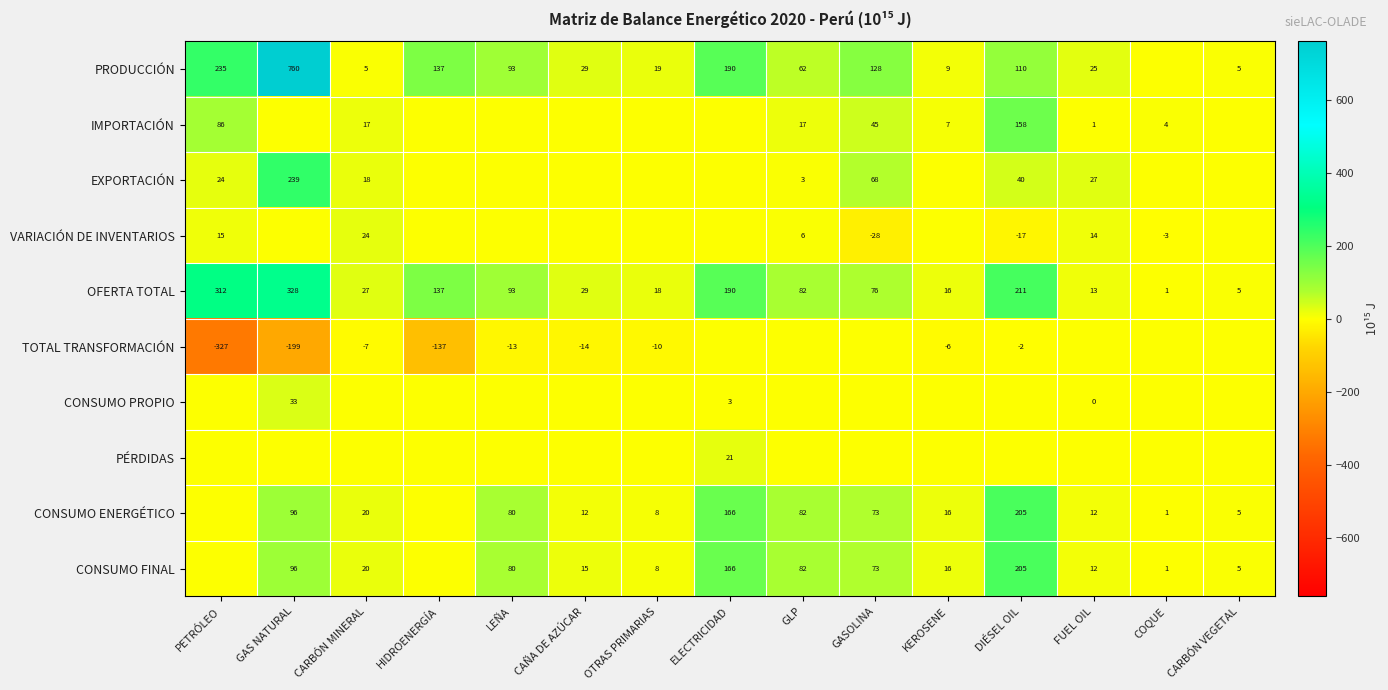

At which label does OFERTA TOTAL first exceed 76?

PETRÓLEO